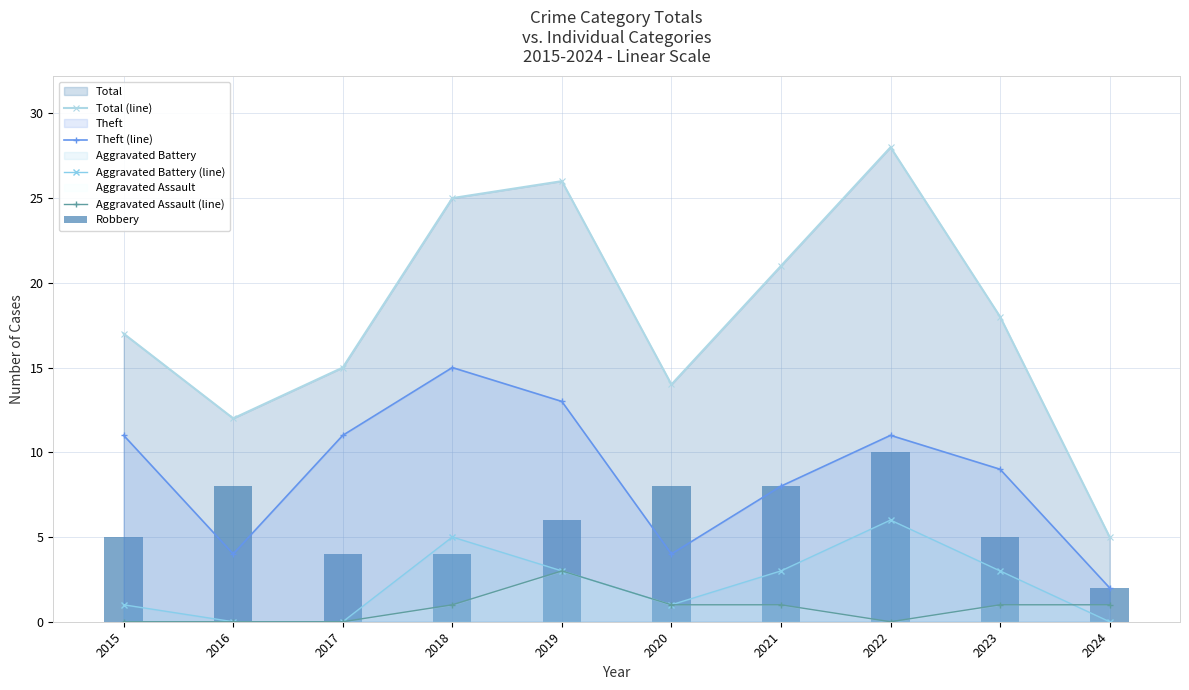

Which series has the largest range (max minus min)?

Total (line)